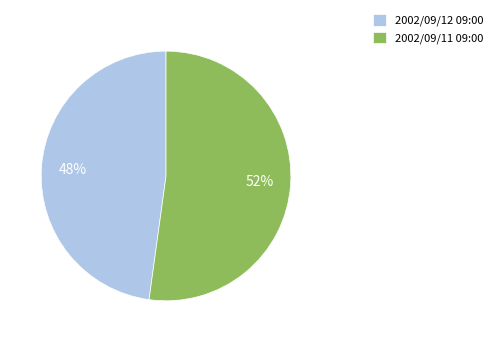

Is the sum of 2002/09/11 09:00 and 2002/09/12 09:00 greater than half?

Yes